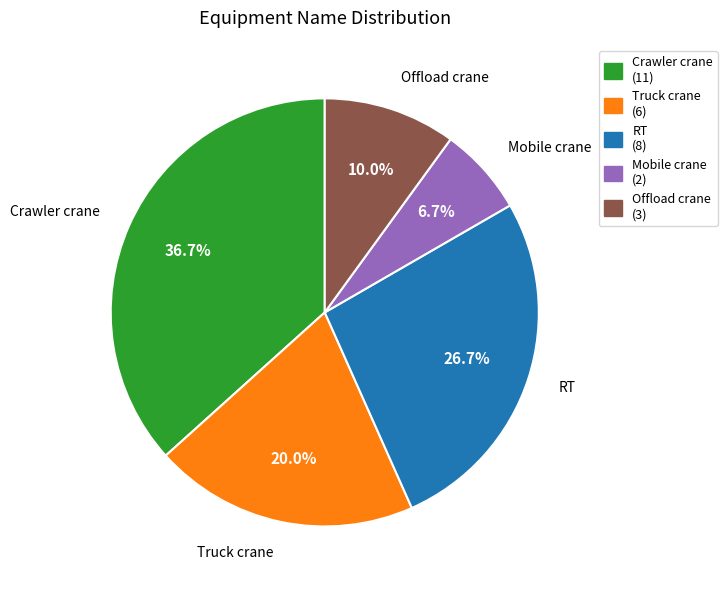

Between Offload crane and RT, which is larger?

RT